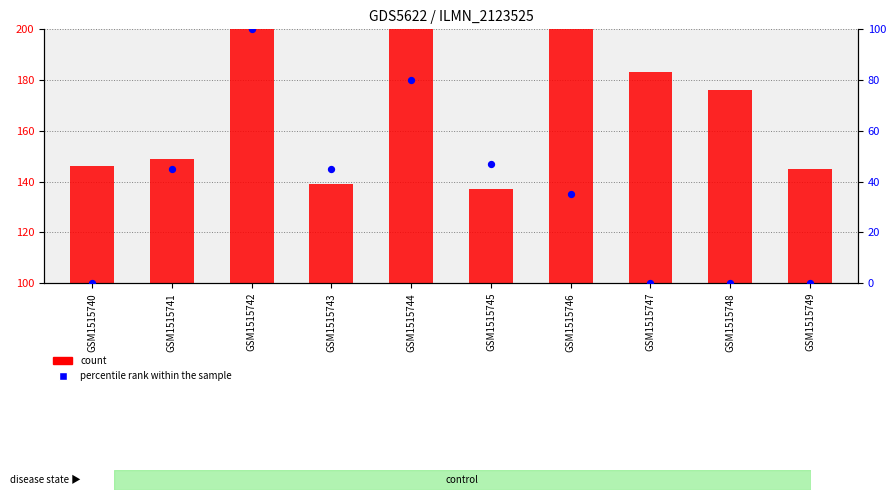

Which series reaches the maximum Y coordinate?

count